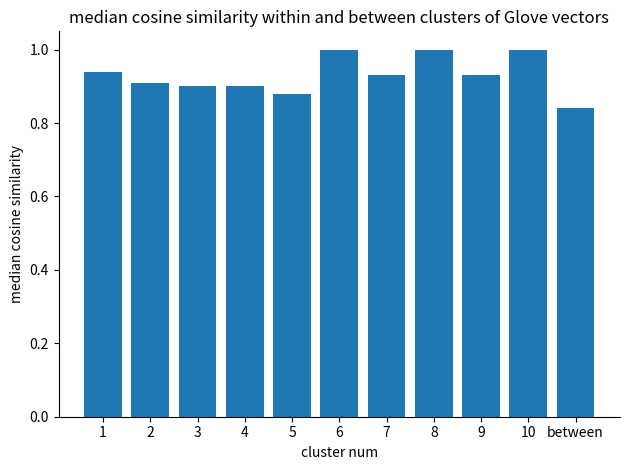

Where is the data nearest to the value 0?

between